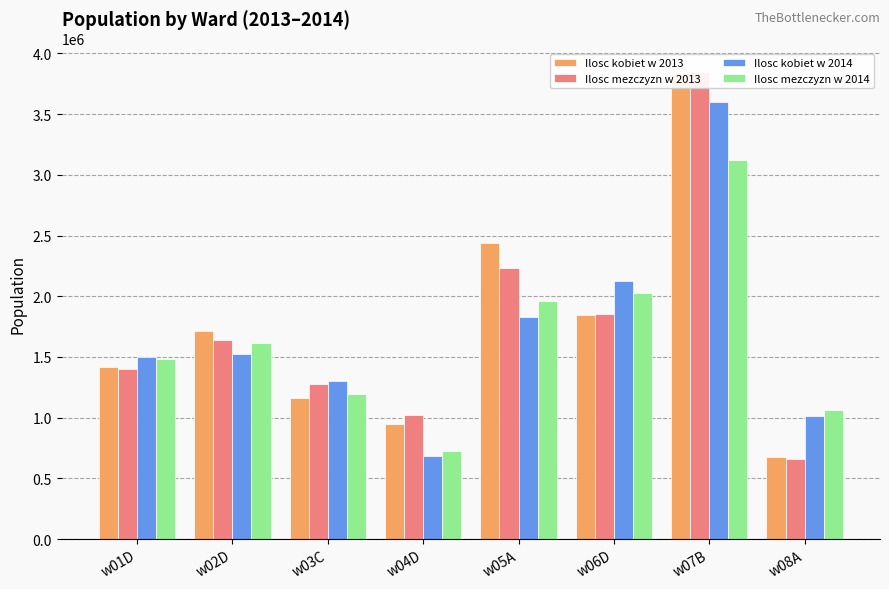

True or false: Ilosc kobiet w 2014 has a value of 2175051 at w01D.

False